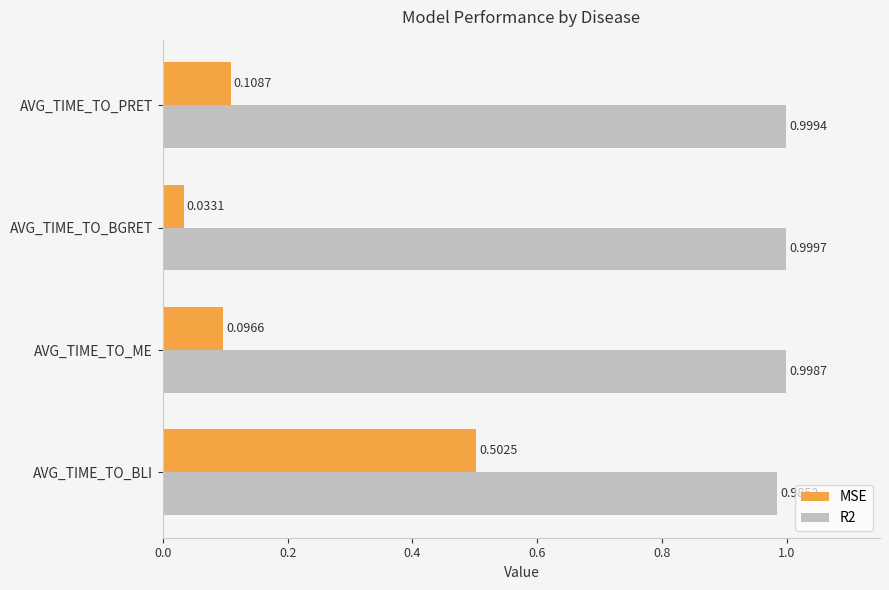

What is the average value of the MSE series?

0.2